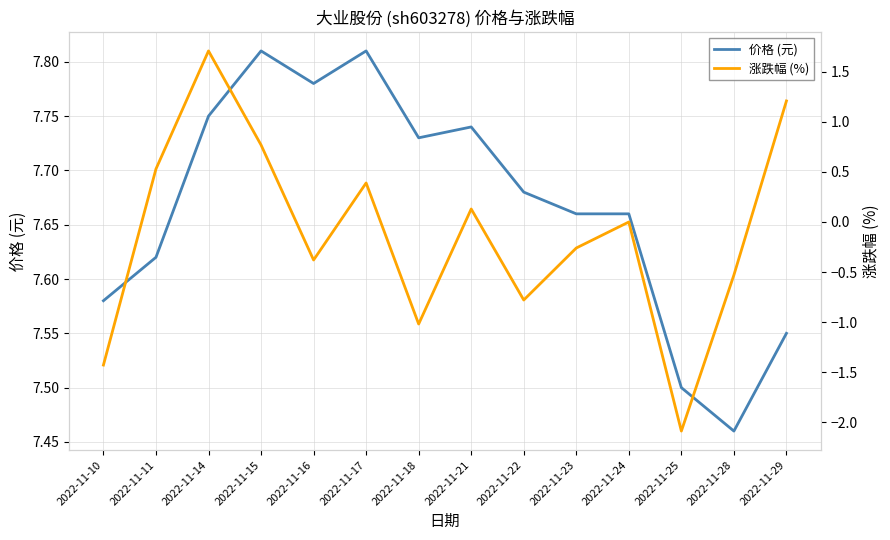

Which series has the widest spread of values?

涨跌幅 (%)